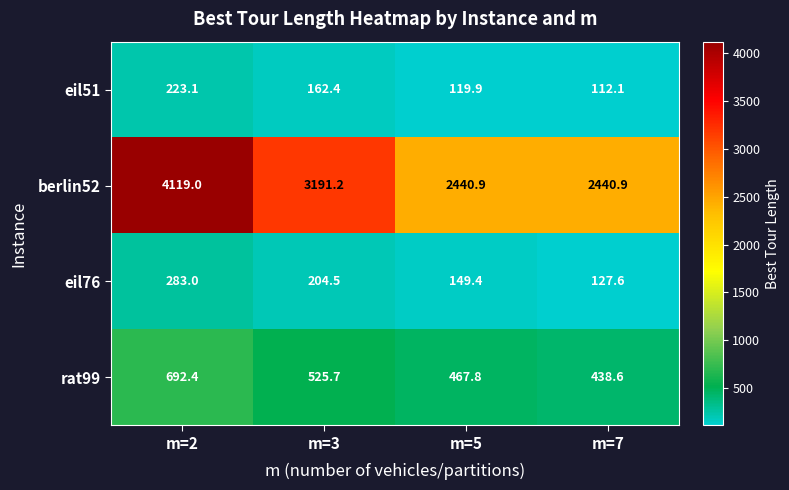

Reading left to right, transcribe all the data shown in this chart.

eil51: 223.1	162.4	119.9	112.1
berlin52: 4119.0	3191.2	2440.9	2440.9
eil76: 283.0	204.5	149.4	127.6
rat99: 692.4	525.7	467.8	438.6